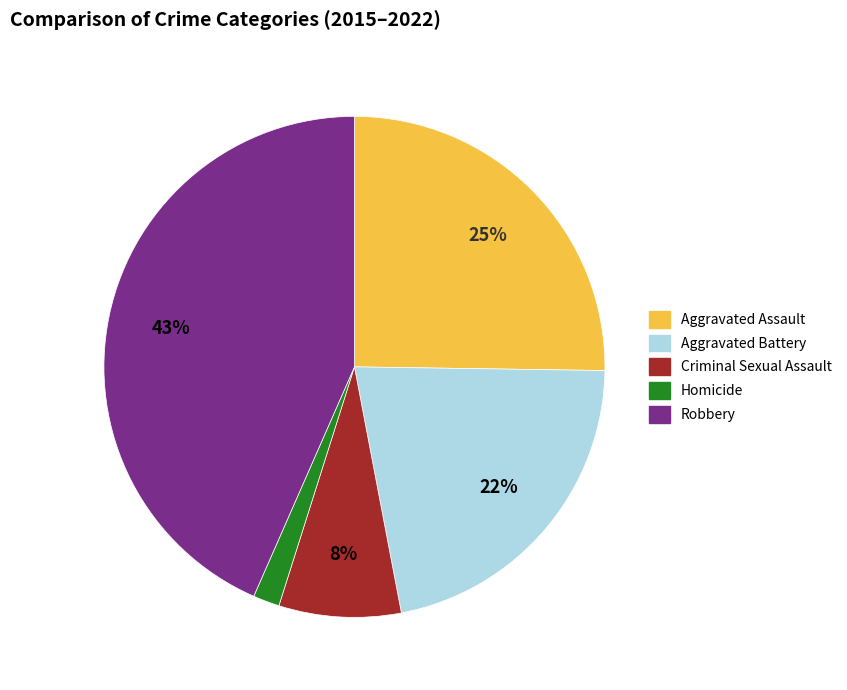

Rank the categories by value from lowest to highest.

Homicide, Criminal Sexual Assault, Aggravated Battery, Aggravated Assault, Robbery